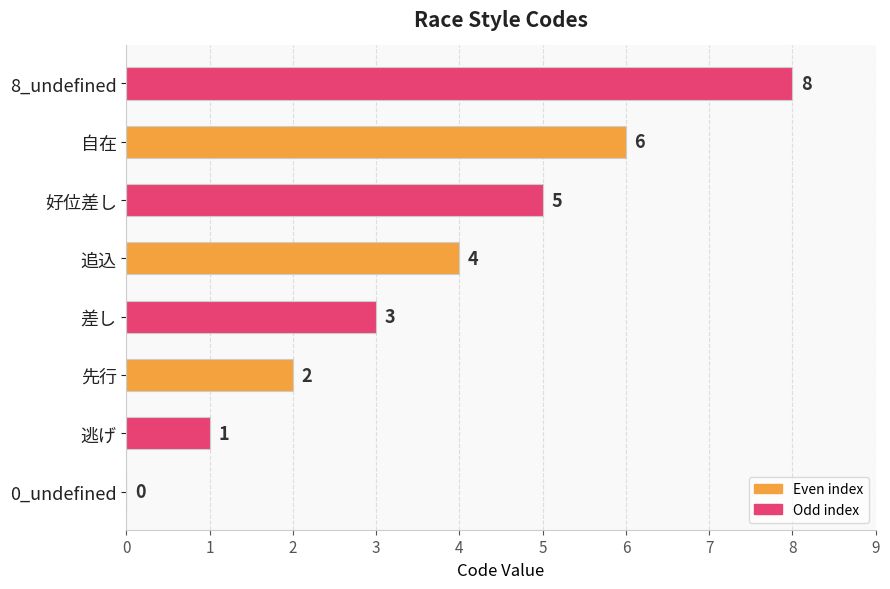

How many values are between 2 and 6?

5